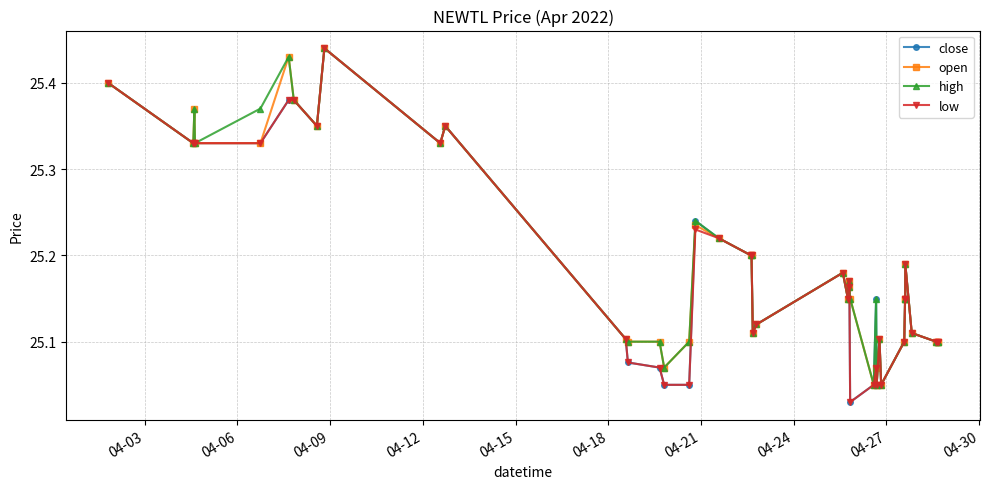

How many lines are shown in the chart?

4